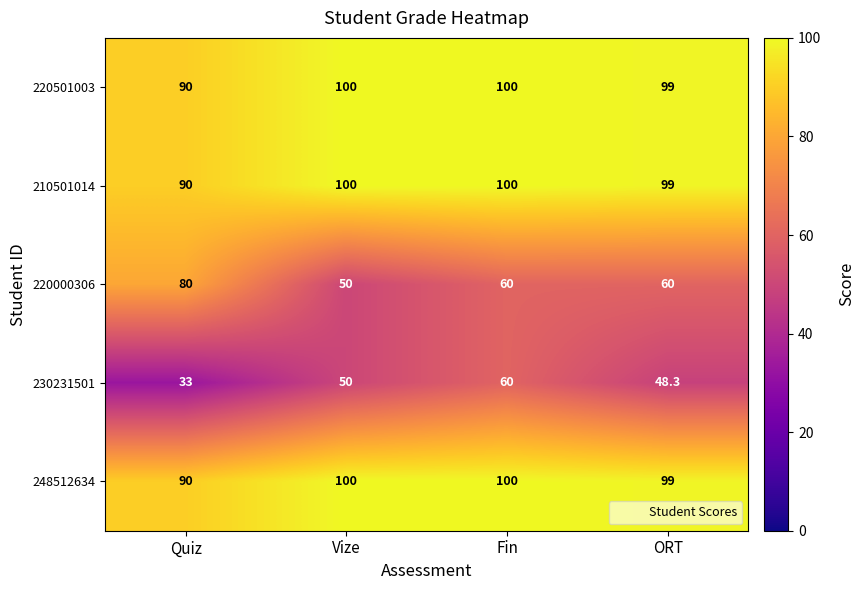

At which category does the chart reach its minimum across all series?

Quiz